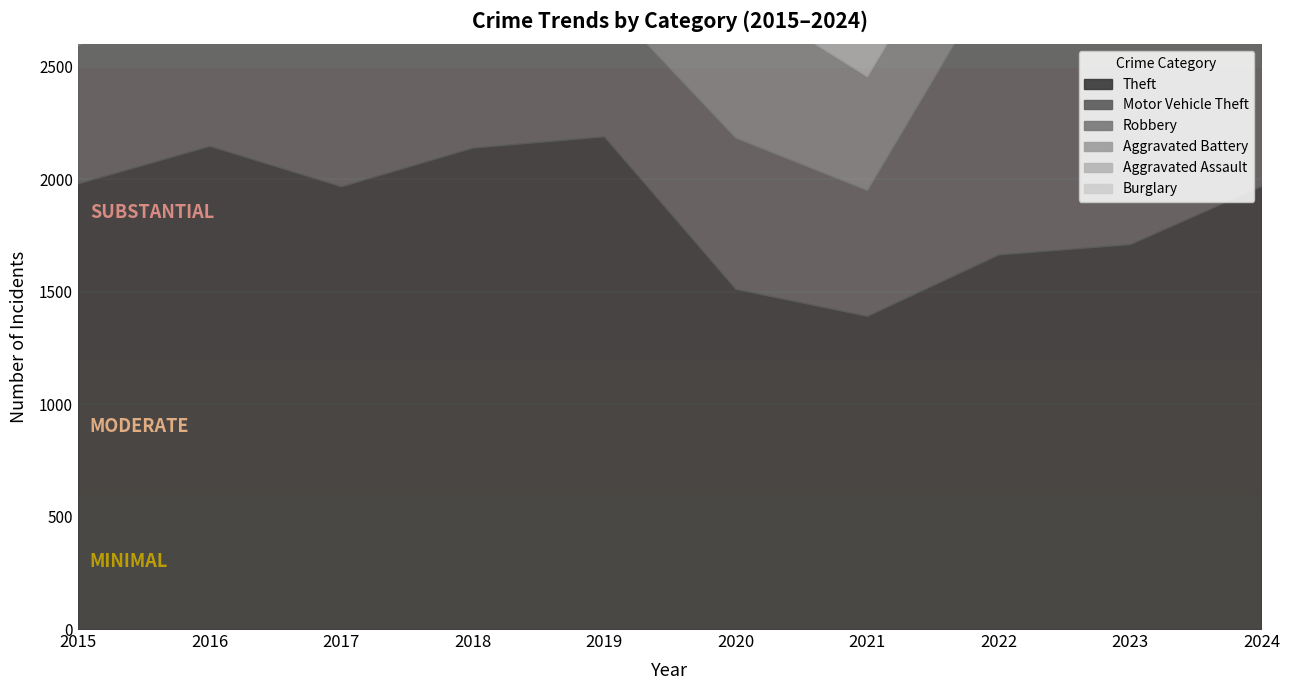

In Motor Vehicle Theft, how many points are higher than both neighbors (excluding endpoints)?

3